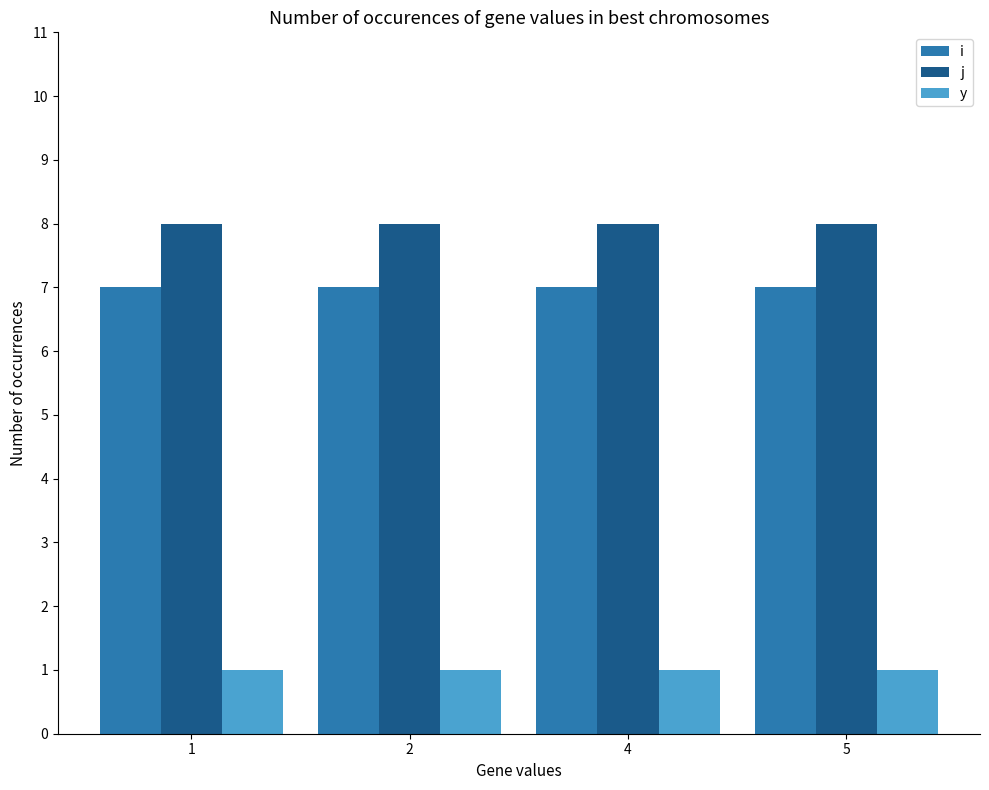

Reading left to right, list all the values displayed in this chart.

i: 1=7	2=7	4=7	5=7
j: 1=8	2=8	4=8	5=8
y: 1=1	2=1	4=1	5=1